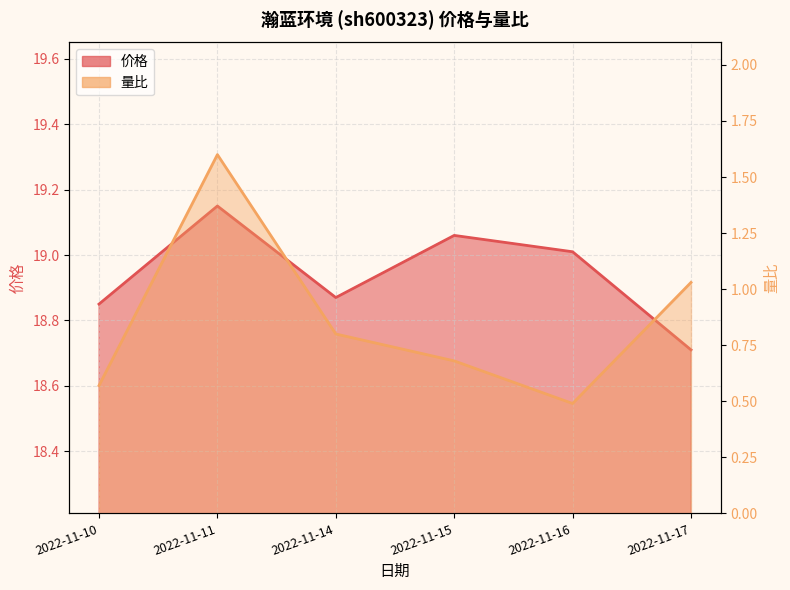

Read the 量比 value at 2022-11-16.

0.5